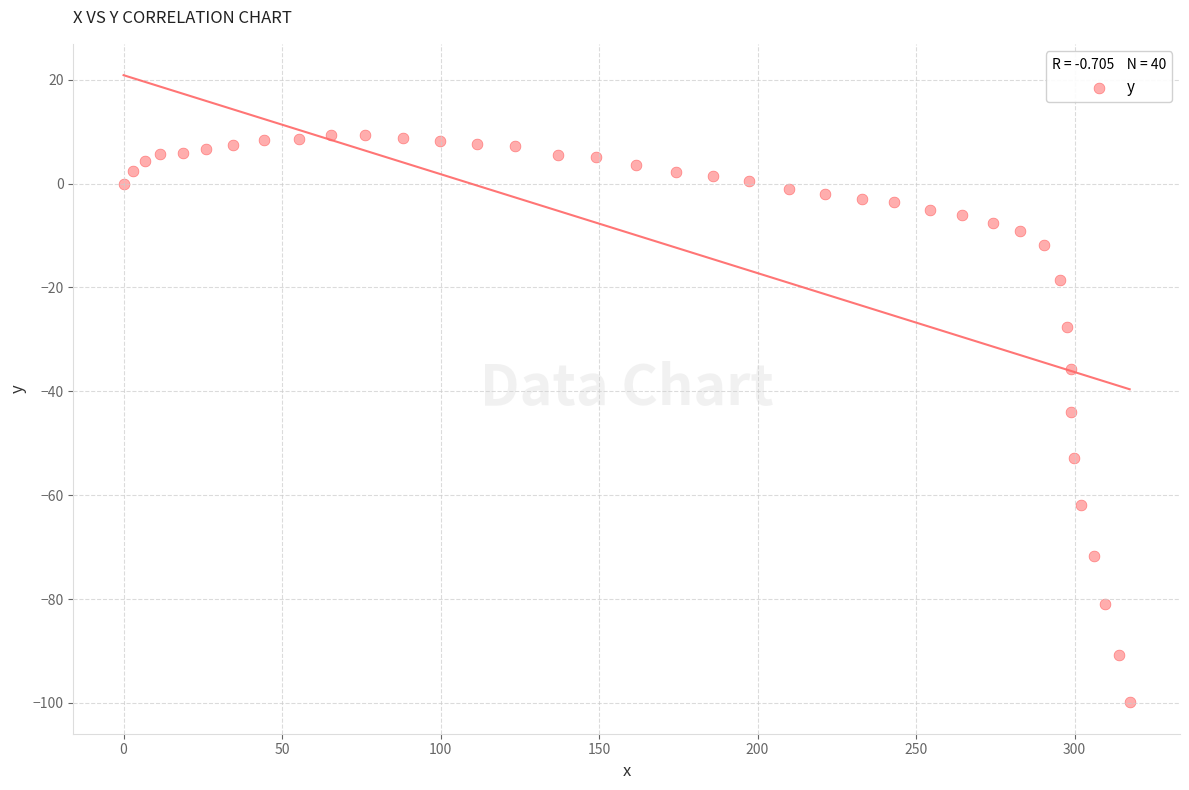

What is the range of X values (max minus min)?

317.4